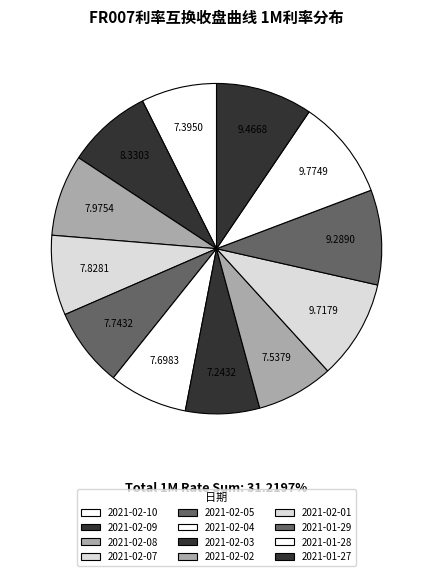

Is there a majority slice in this chart?

No